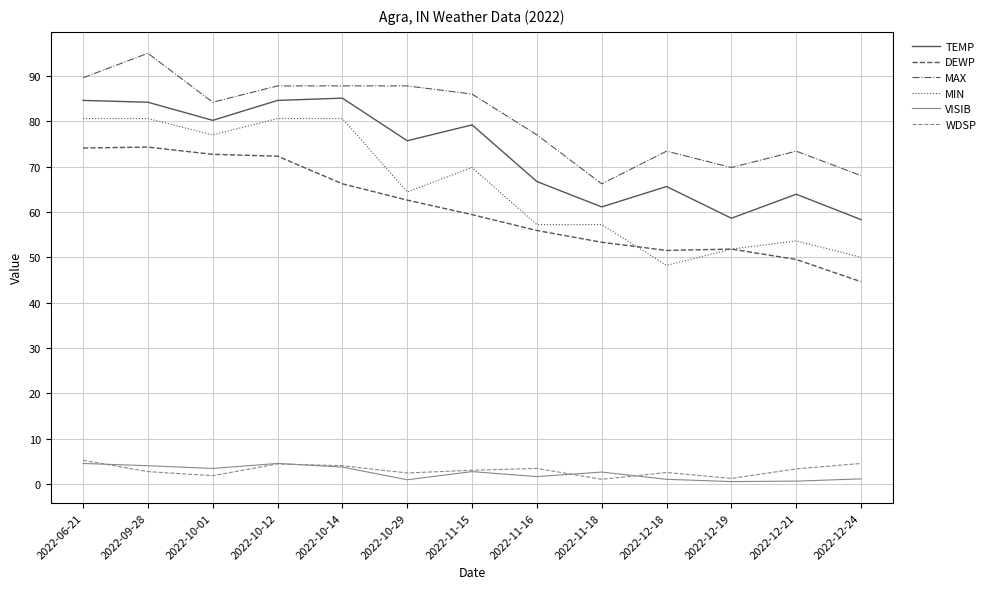

Which series has the widest spread of values?

MIN